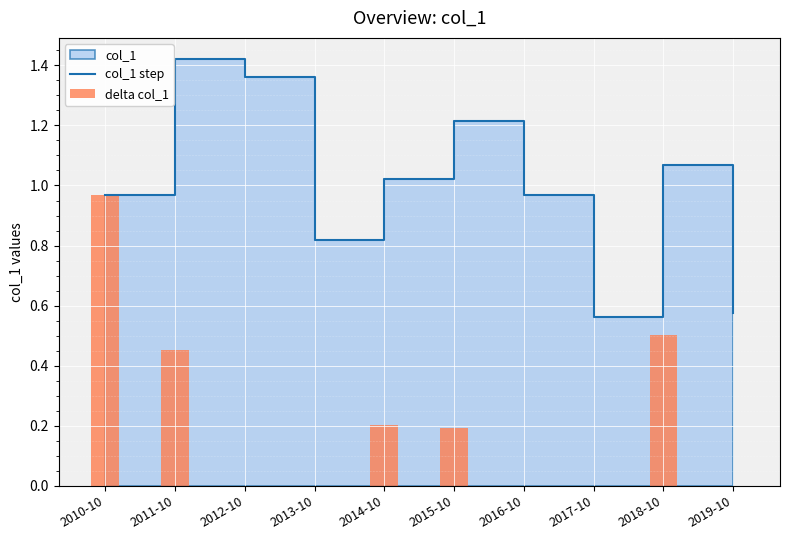

What is the difference between the highest and lowest values at 2019-10?

0.6